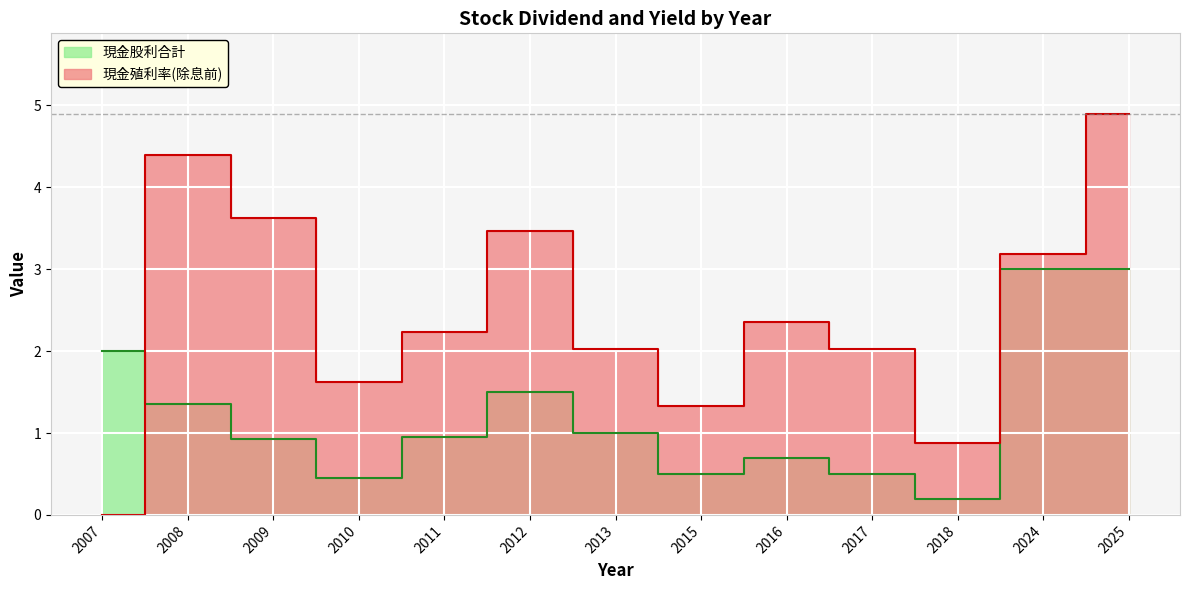

What is the value of the 現金股利合計 point at the 13th from the left?

3.0